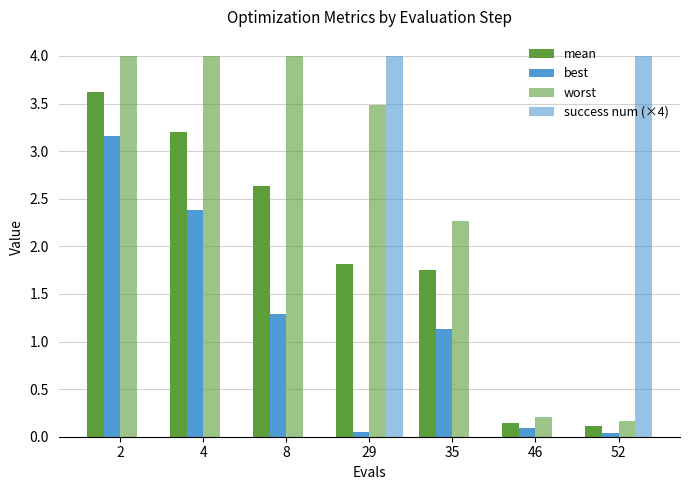

Does the chart contain stacked bars?

No